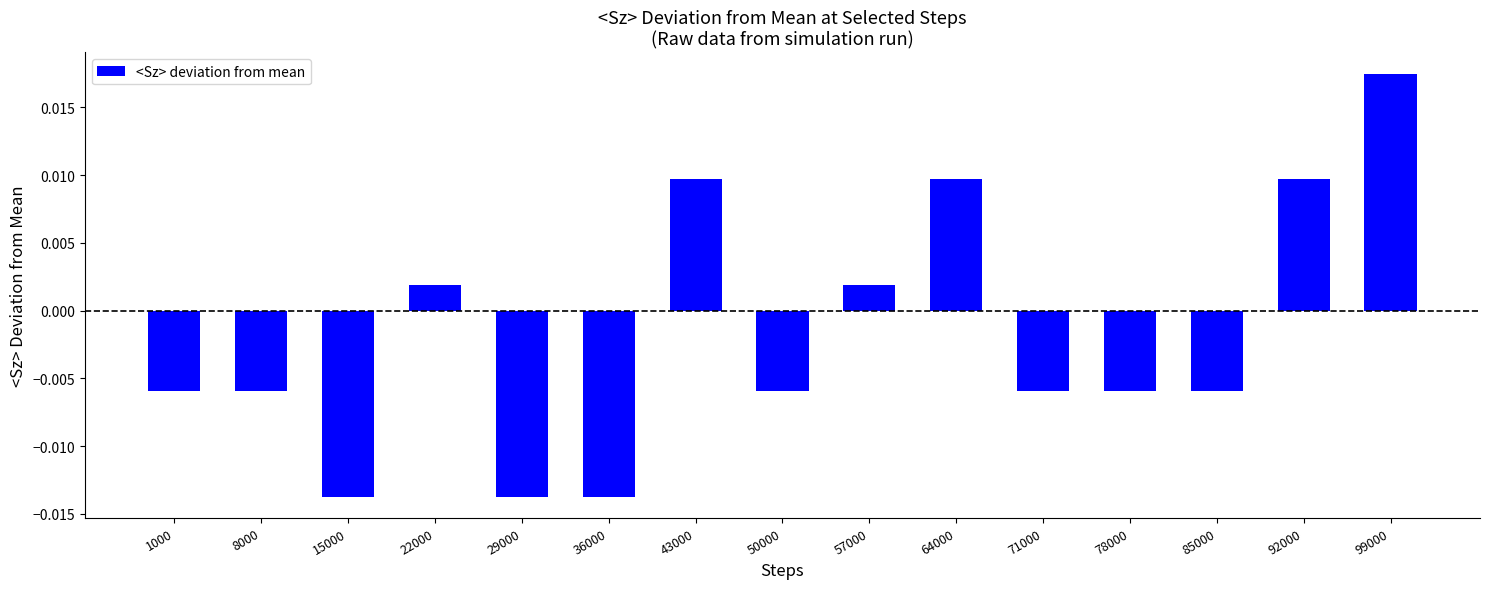

Which category has the highest value across all series?

99000